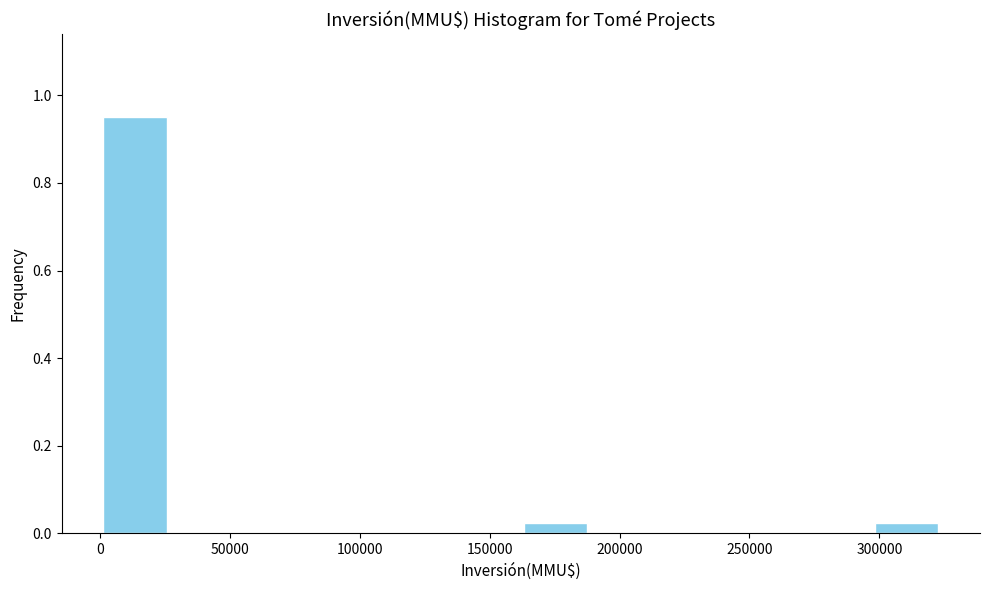

Reading left to right, transcribe this chart: for each bar, give the range it covers on the x-axis and its height. Neither the bar edges nor the heights are printed on the chart, so give them approximately, as read against the axes.

0 to 25000: 0.96
25000 to 55000: 0
55000 to 80000: 0
80000 to 110000: 0
110000 to 135000: 0
135000 to 160000: 0
160000 to 190000: 0.02
190000 to 215000: 0
215000 to 245000: 0
245000 to 270000: 0
270000 to 295000: 0
295000 to 325000: 0.02